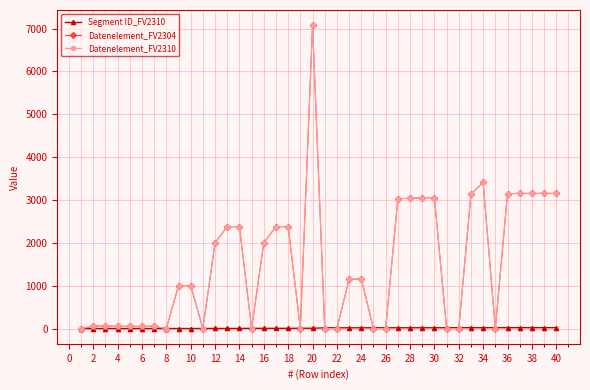

Which series has the widest spread of values?

Datenelement_FV2304